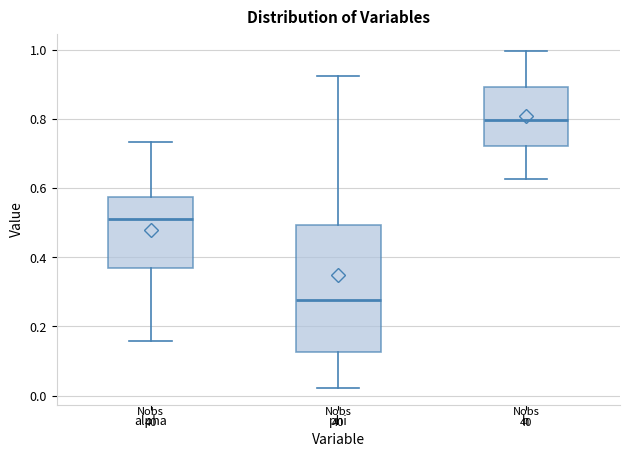

Reading left to right, transcribe this box plot: for each box, give where its median line is, the range the box spans, and where its two whiskers end, as read against the y-axis. The values are not printed on the chart, so give them approximately, as read against the axis.

alpha: median 0.50, box 0.36 to 0.58, whiskers 0.16 to 0.74
phi: median 0.28, box 0.12 to 0.50, whiskers 0.02 to 0.92
h: median 0.80, box 0.72 to 0.90, whiskers 0.62 to 1.00